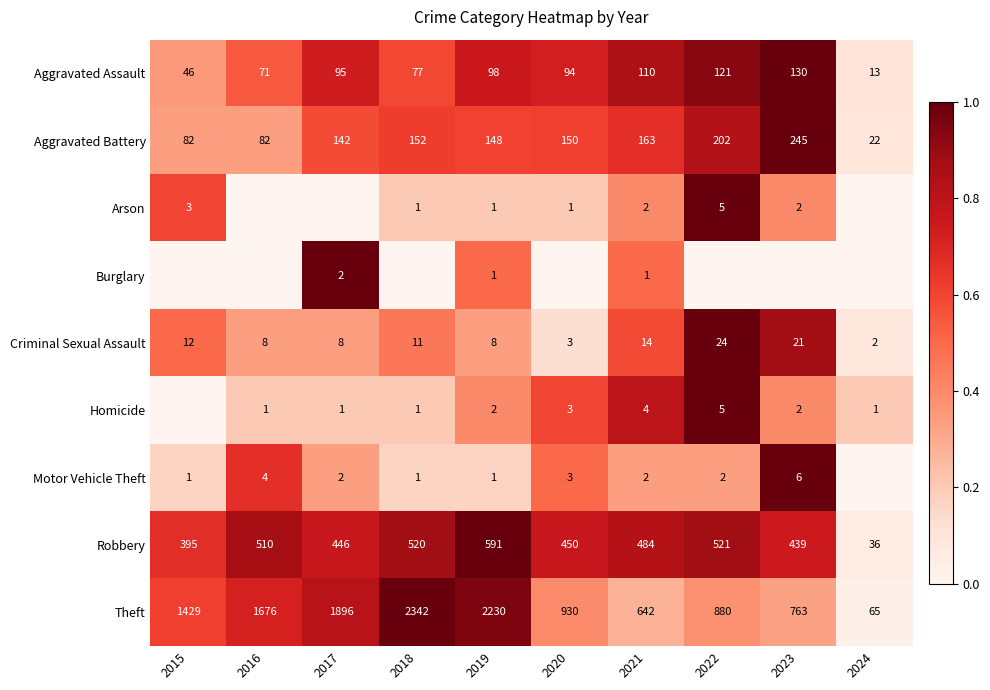

At which label does Aggravated Assault reach its peak?

2023